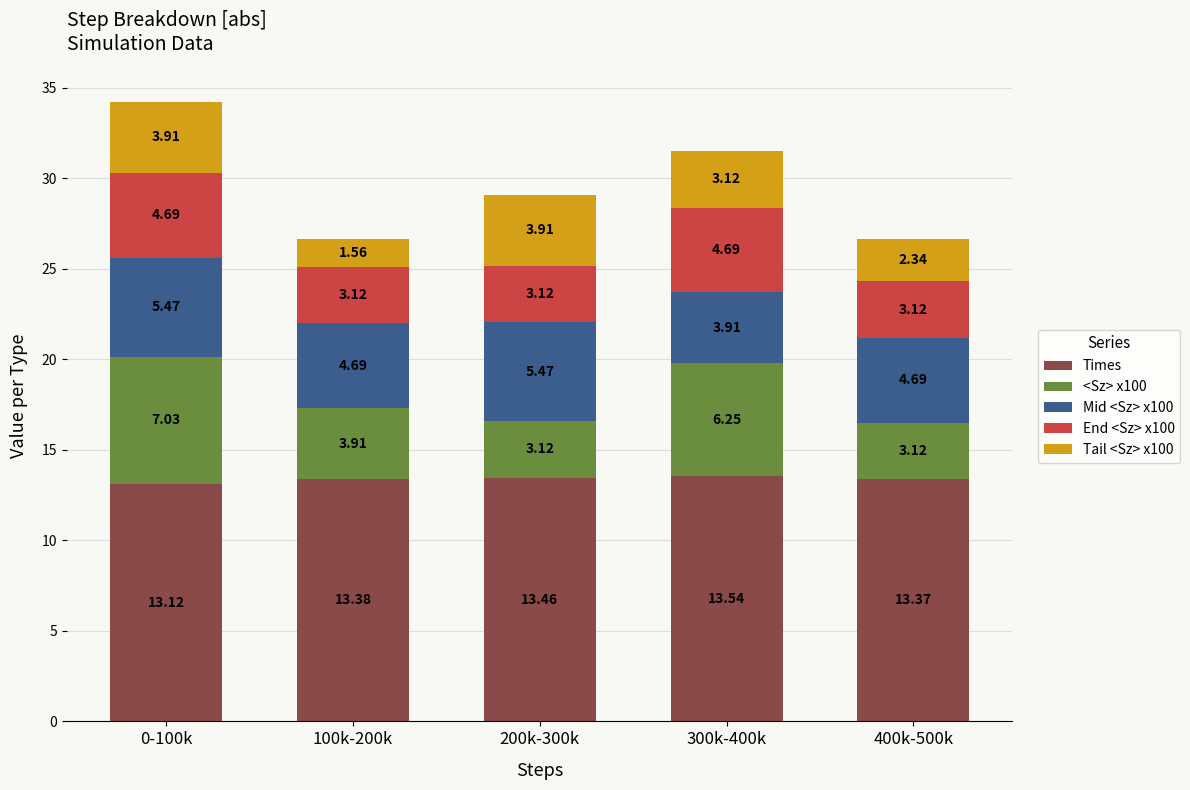

List the labels in order of Times value, largest first.

300k-400k, 200k-300k, 100k-200k, 400k-500k, 0-100k